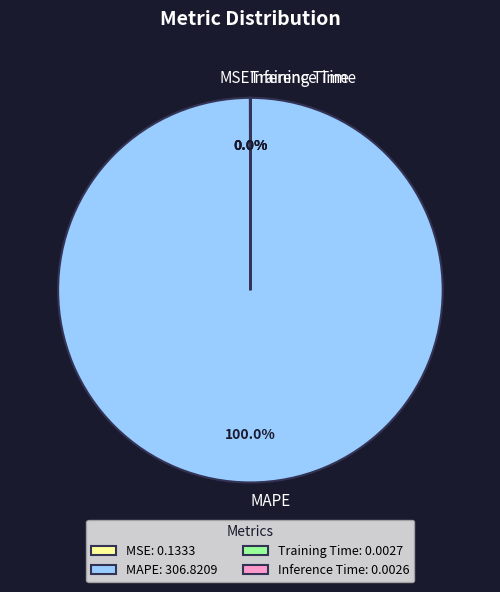

Does MAPE represent more than half of the total?

Yes